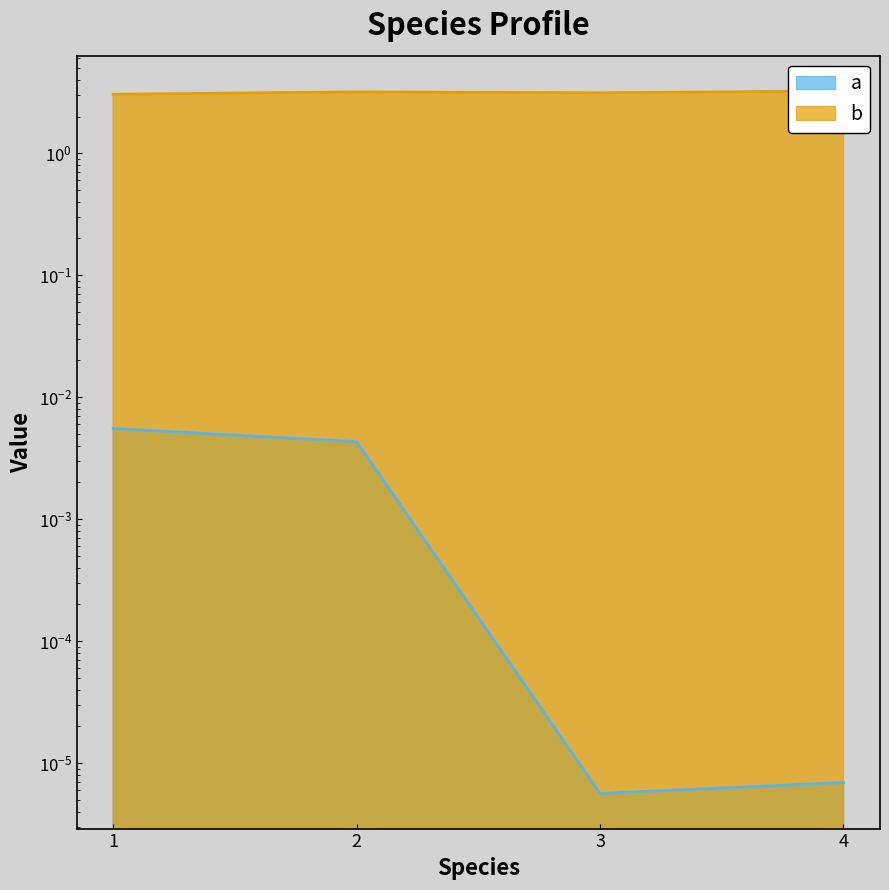

Does the chart display data point markers on the line(s)?

No